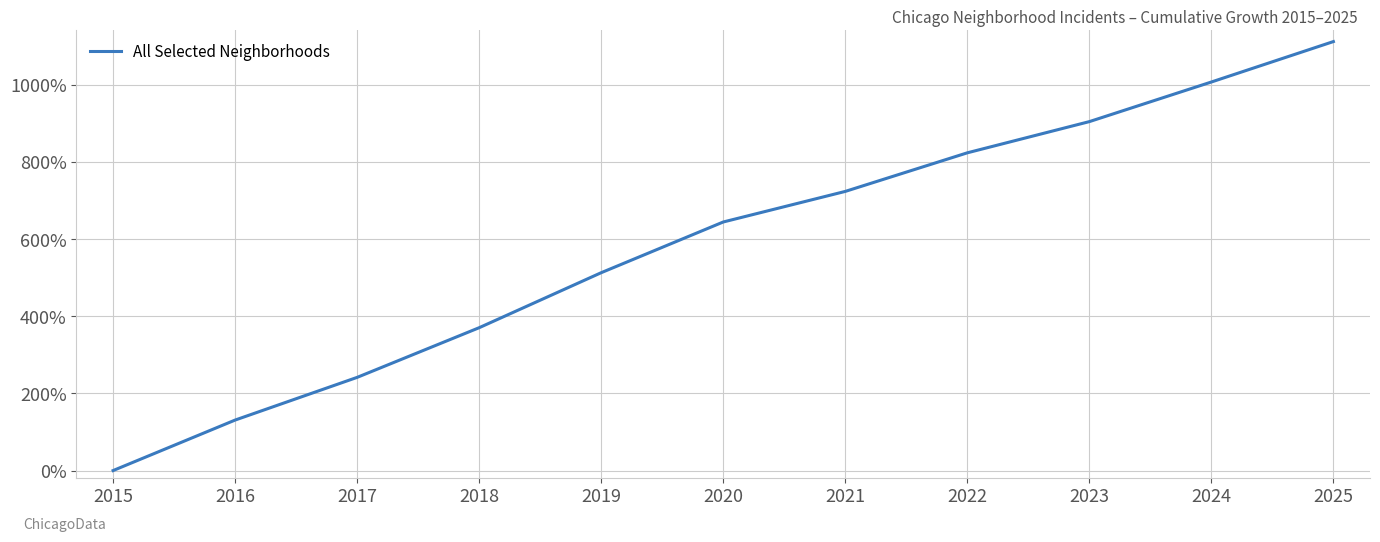

Does the chart display data point markers on the line(s)?

No